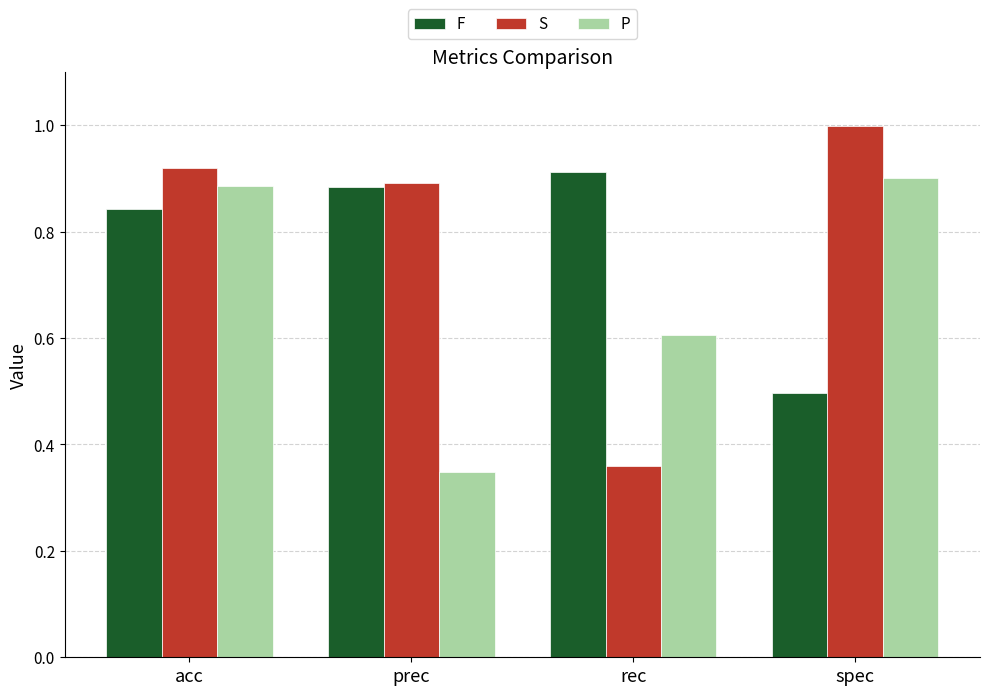

What is the total value across all series at rec?

1.9